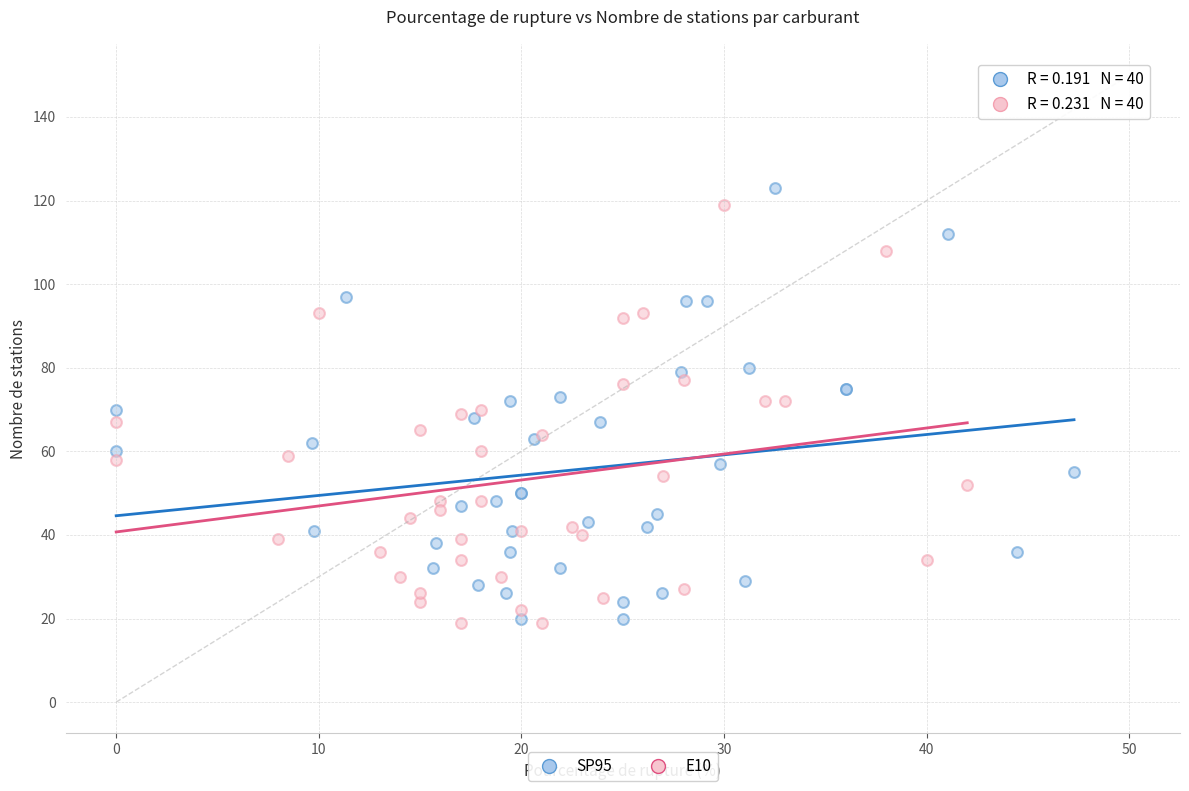

What are all the series names shown in the legend?

SP95, E10